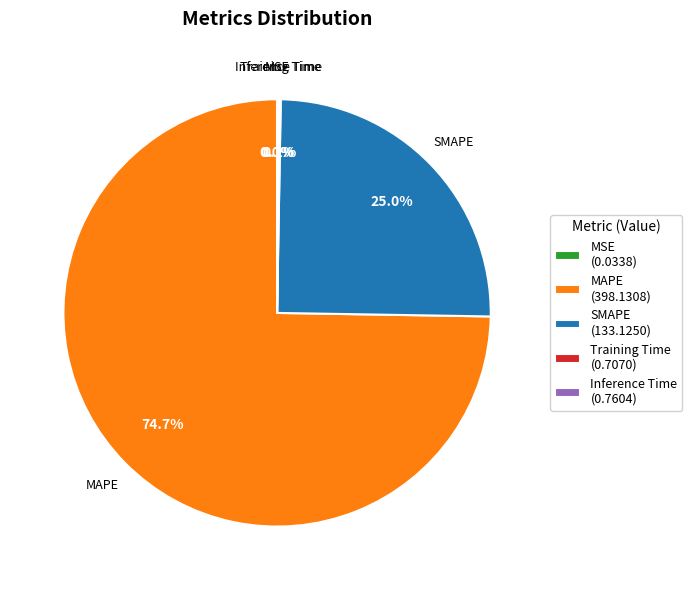

Is there any slice that represents more than half of the pie?

Yes